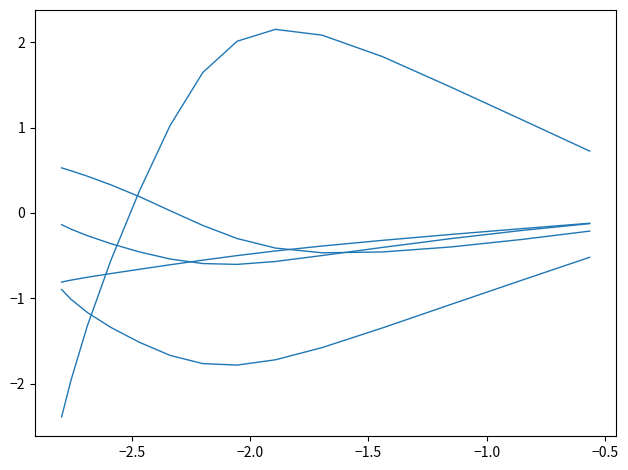

Does the chart have visible grid lines?

No